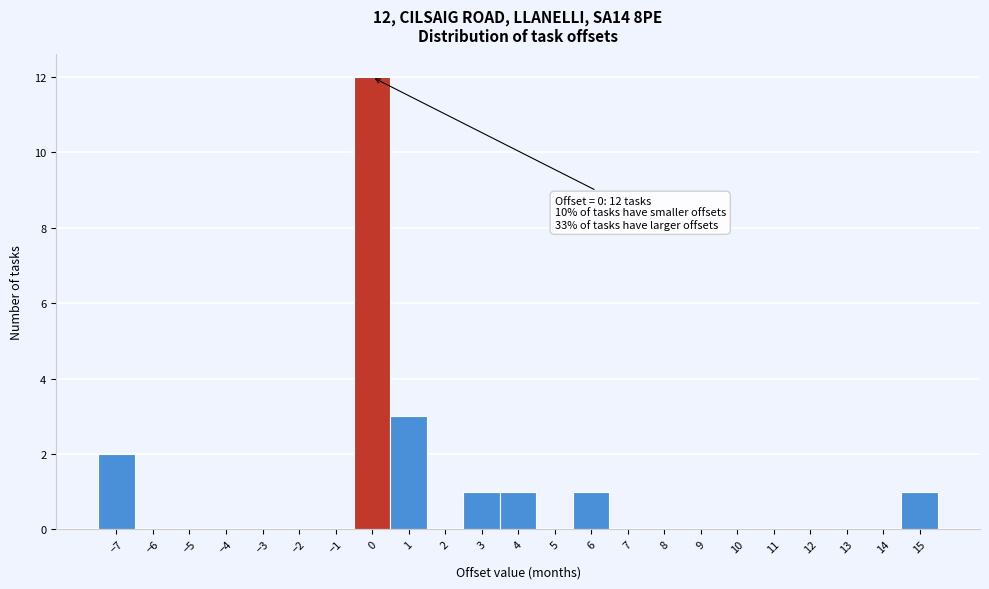

Over which range of the x-axis is the bar tallest?

-0.5 to 0.5